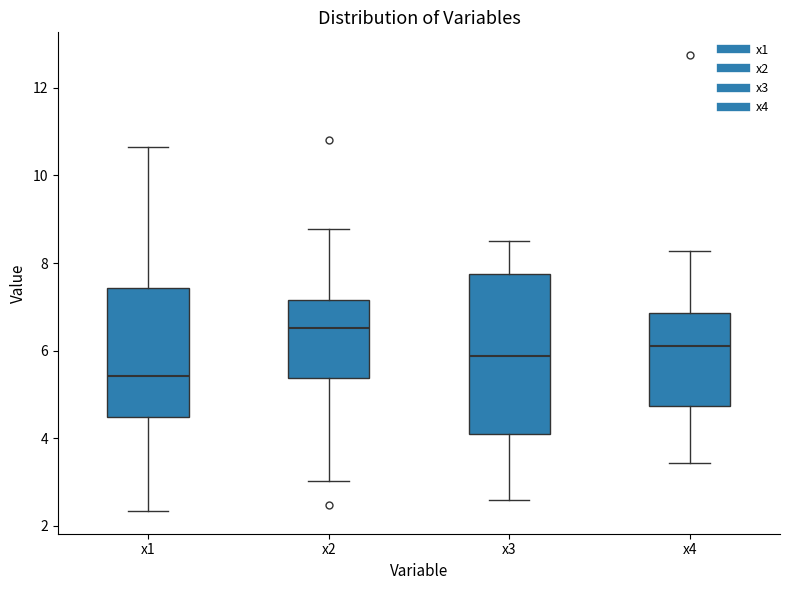

Reading left to right, read every box against the y-axis: the position of its median line, the range the box covers, and the ends of its whiskers. The values are not printed on the chart, so give them approximately, as read against the axis.

x1: median 5.4, box 4.4 to 7.4, whiskers 2.4 to 10.6
x2: median 6.6, box 5.4 to 7.2, whiskers 3.0 to 8.8
x3: median 5.8, box 4.0 to 7.8, whiskers 2.6 to 8.6
x4: median 6.0, box 4.8 to 6.8, whiskers 3.4 to 8.2